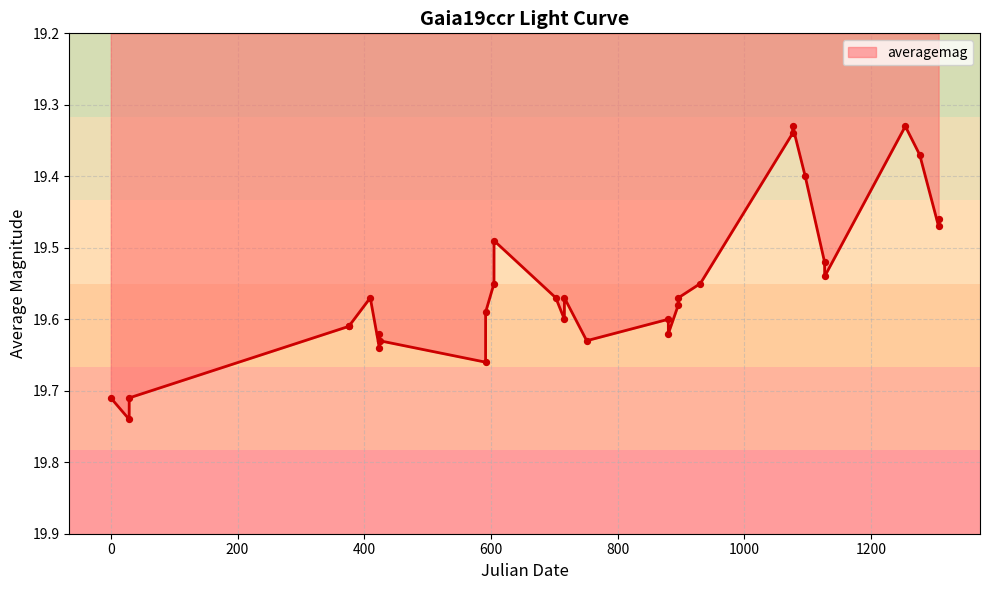

How many lines are shown in the chart?

1